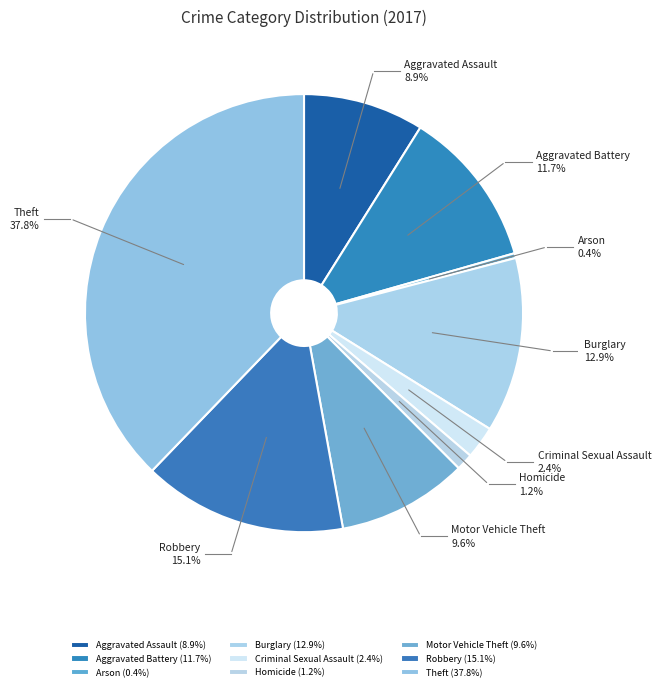

To the nearest percent, what is the difference between the largest and smallest slice percentages?

37%